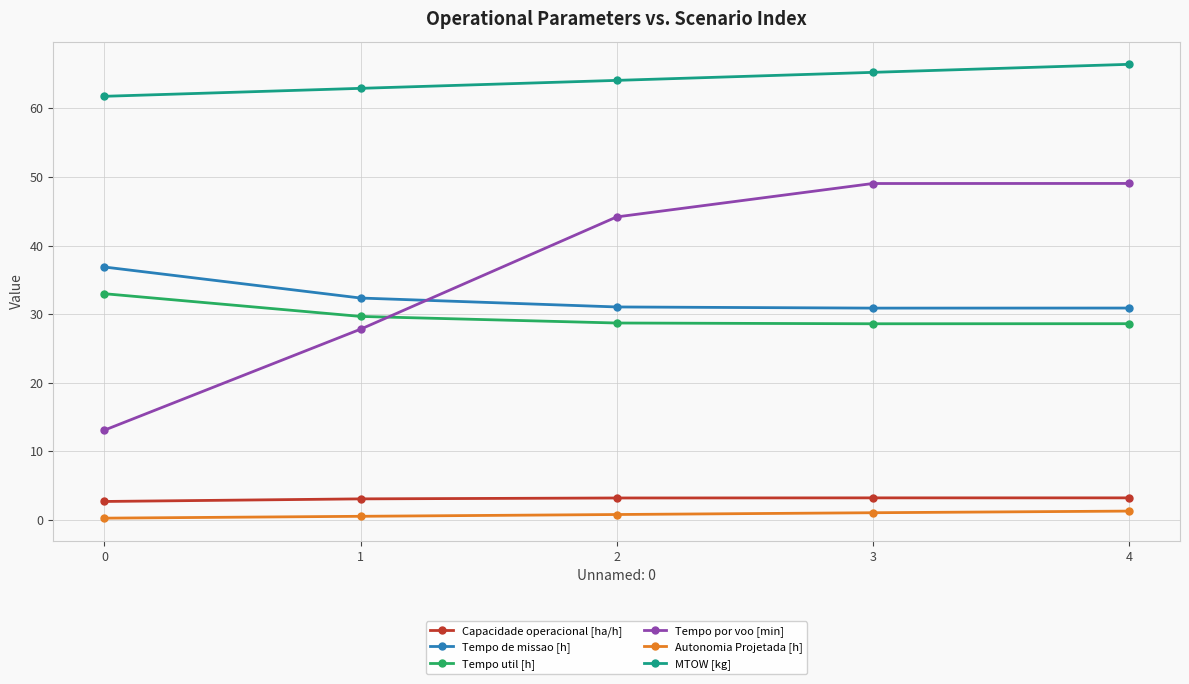

Where does the Tempo por voo [min] series first go above 44?

2